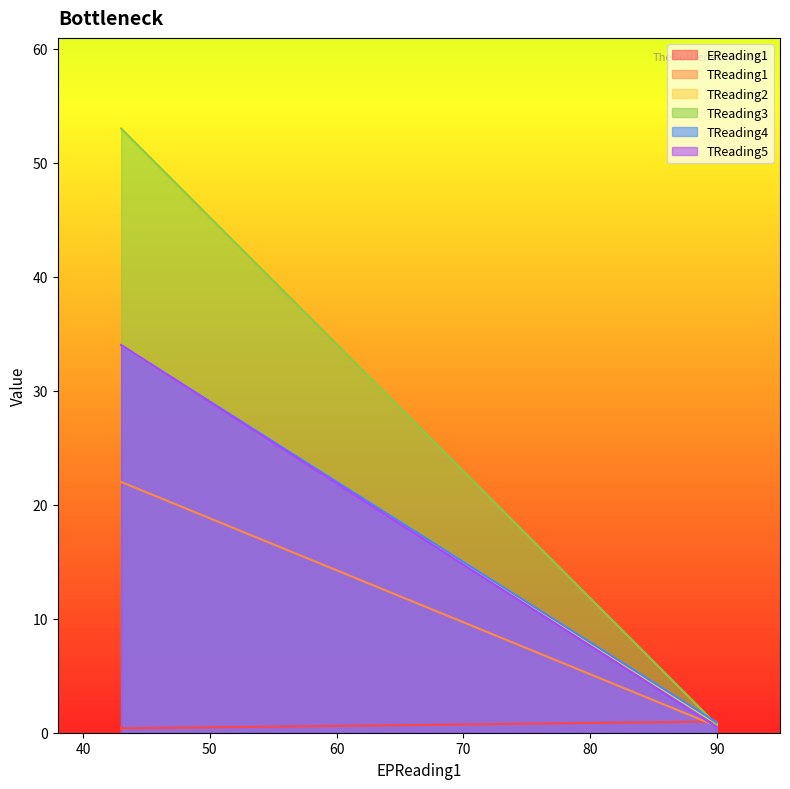

Is the value of TReading2 at 43 greater than the value of TReading4 at 90?

Yes